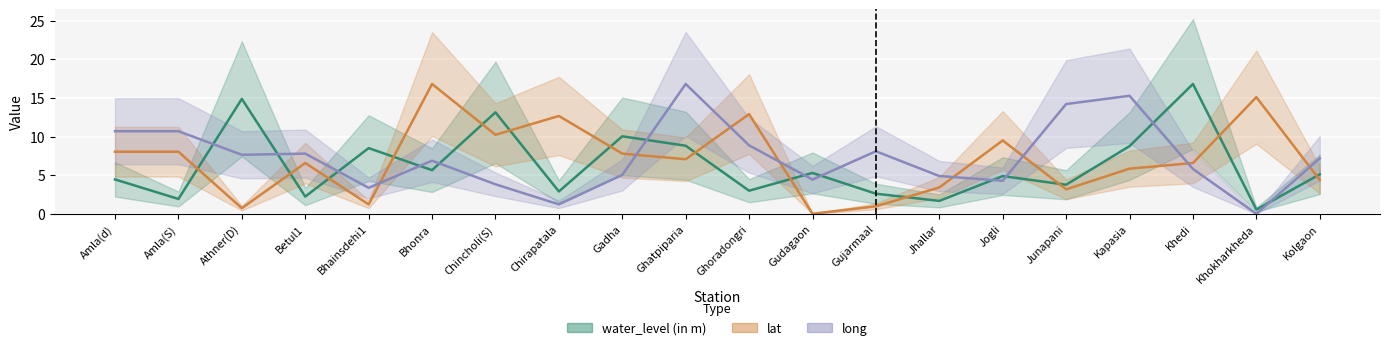

Rank the categories by lat value from highest to lowest.

Bhonra, Khokharkheda, Ghoradongri, Chirapatala, Chincholi(S), Jogli, Amla(d), Amla(S), Gadha, Ghatpiparia, Betul1, Khedi, Kapasia, Kolgaon, Jhallar, Junapani, Bhainsdehi1, Gujarmaal, Athner(D), Gudagaon